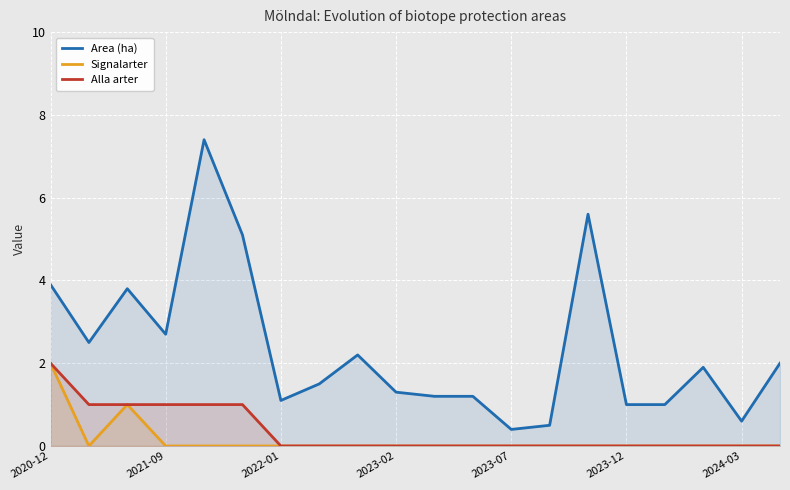

What is the greatest value displayed?

7.4